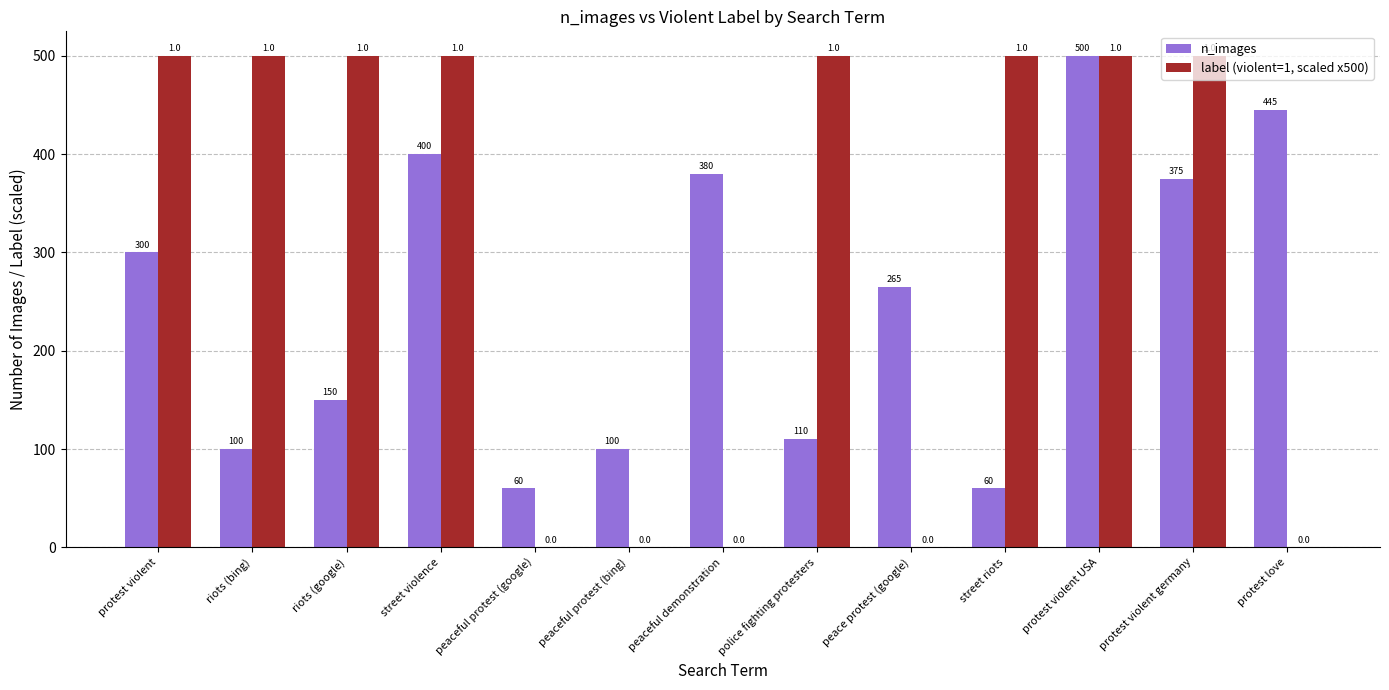

At which label does n_images reach its peak?

protest violent USA